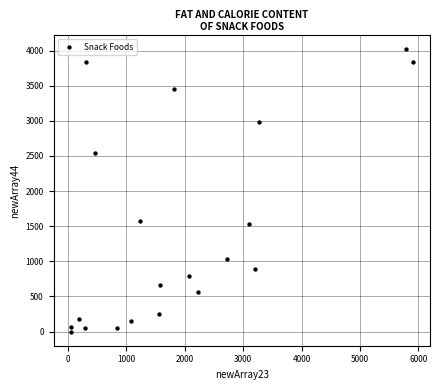

What is the range of Y values (max minus min)?

4018.1